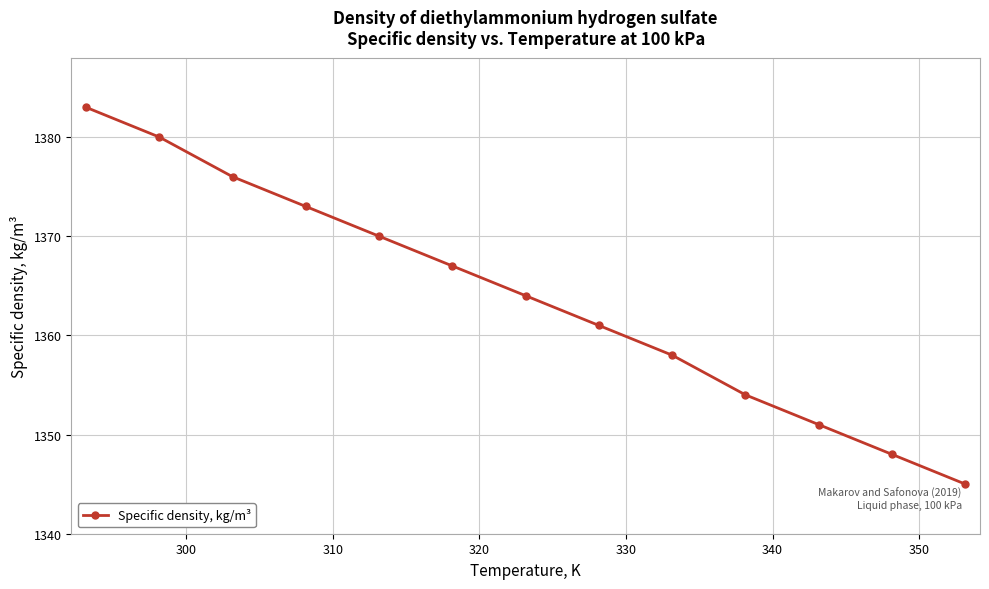

Reading left to right, what are all the values shown in this chart?

1383	1380	1376	1373	1370	1367	1364	1361	1358	1354	1351	1348	1345